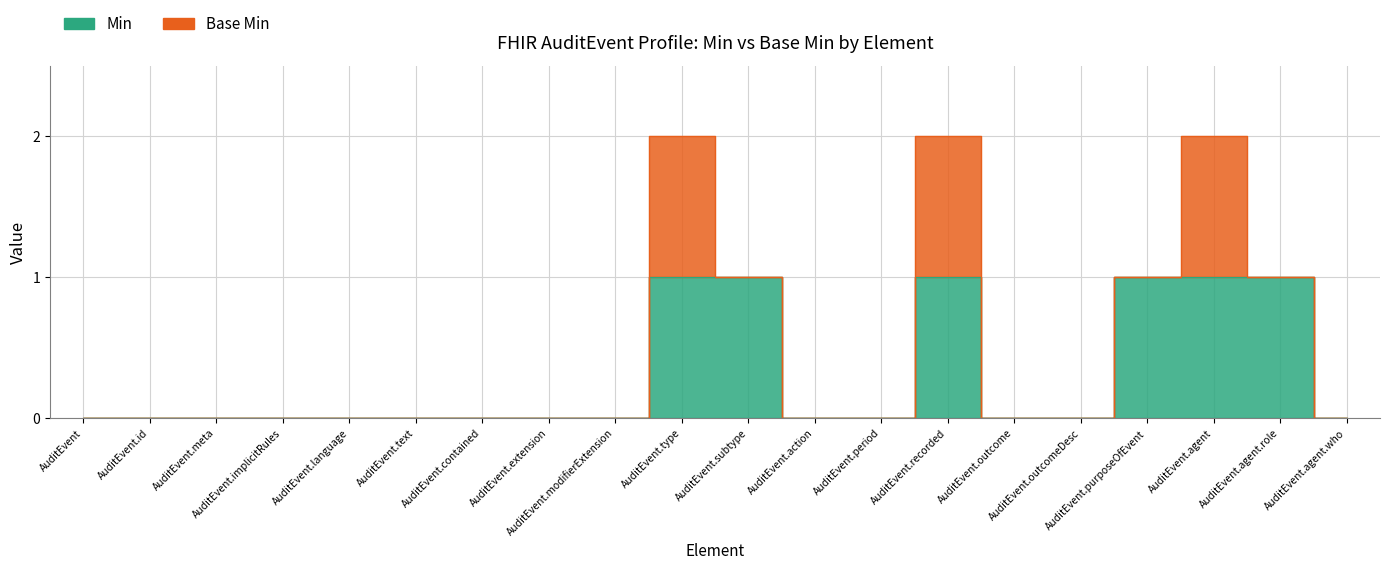

How many values are above zero?

6